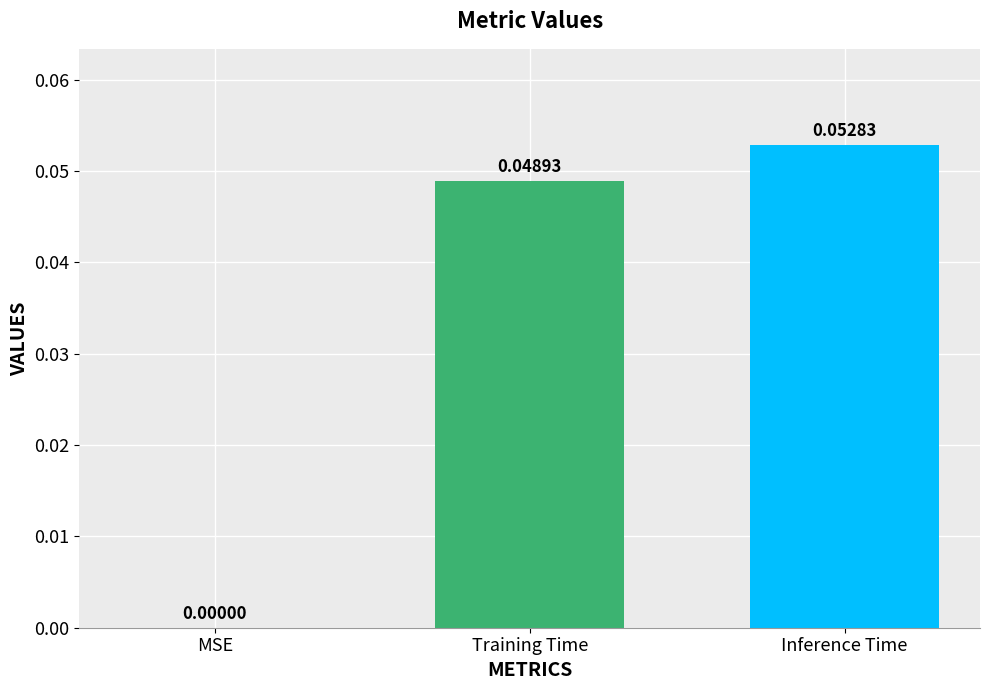

At which category does the chart reach its peak across all series?

Inference Time